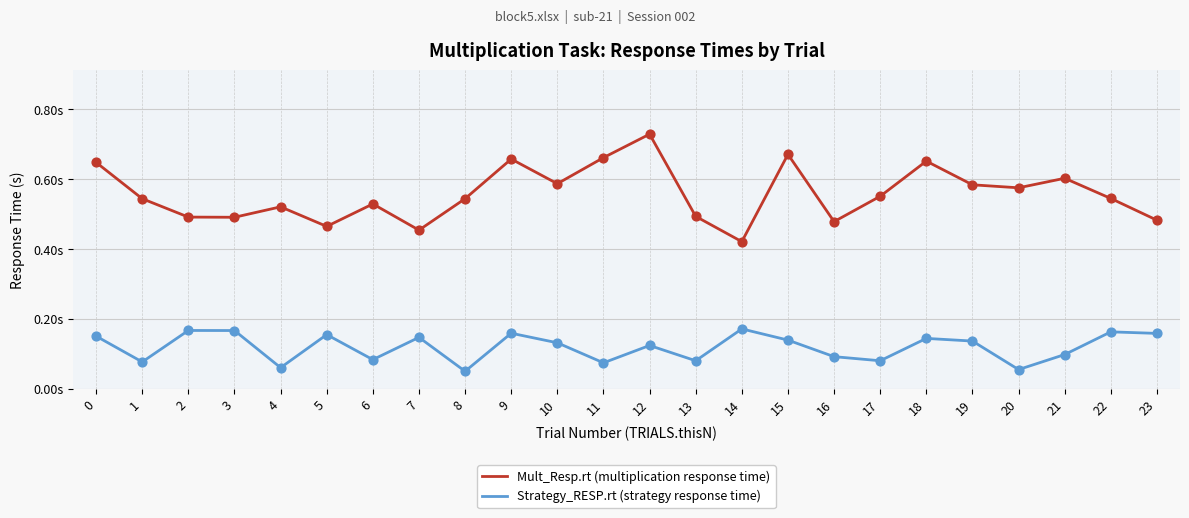

Which series has the largest total across all categories?

Mult_Resp.rt (multiplication response time)